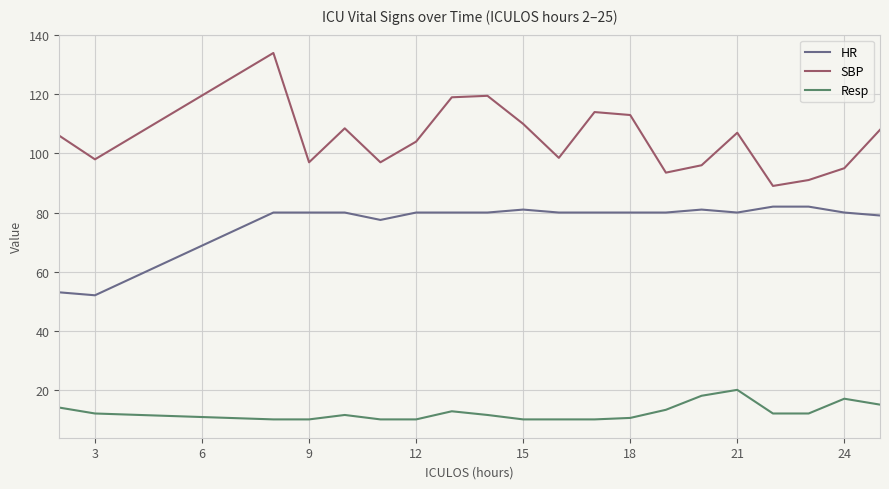

Rank the series by their average value, from lowest to highest.

Resp, HR, SBP